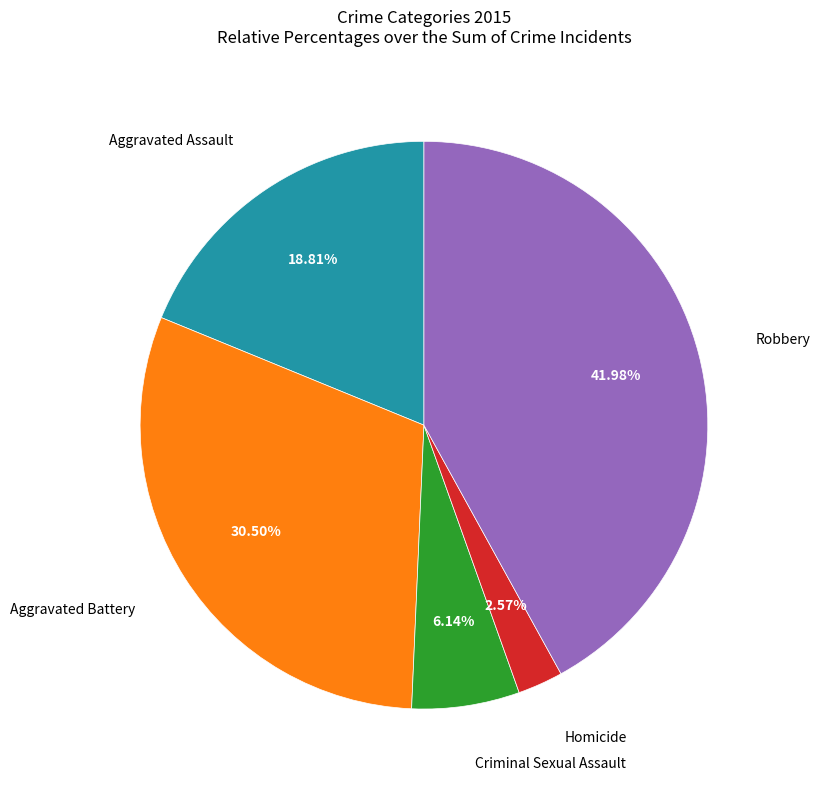

Does any single category account for the majority?

No